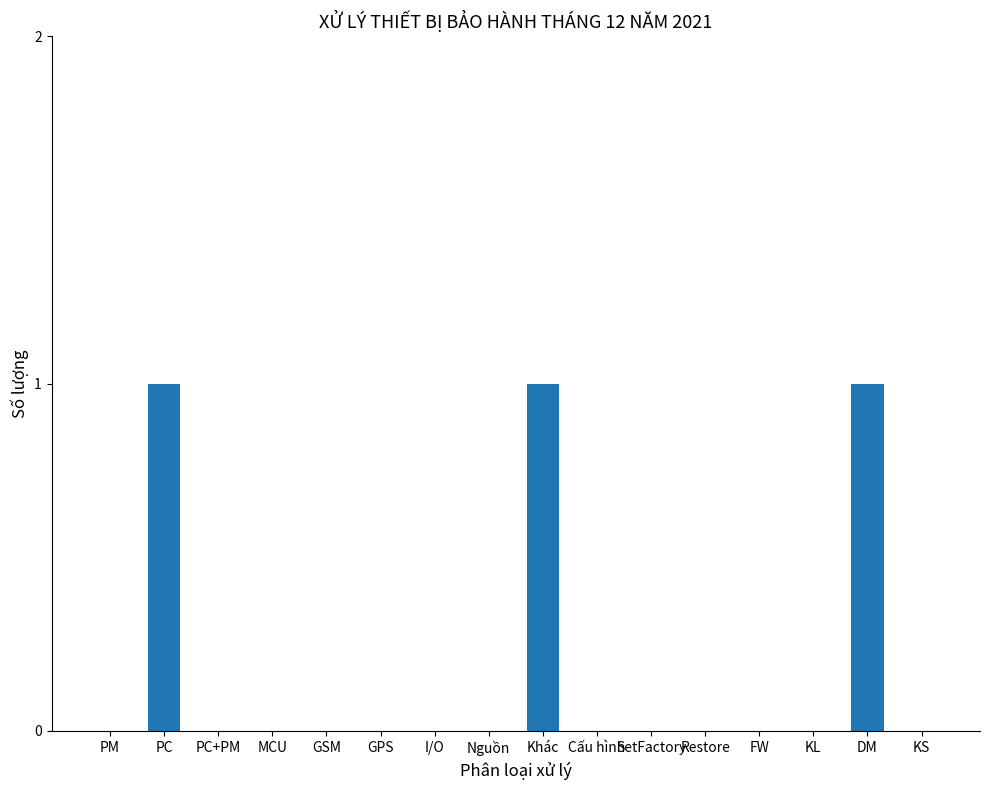

The chart shows a value of 0 at DM. True or false?

False